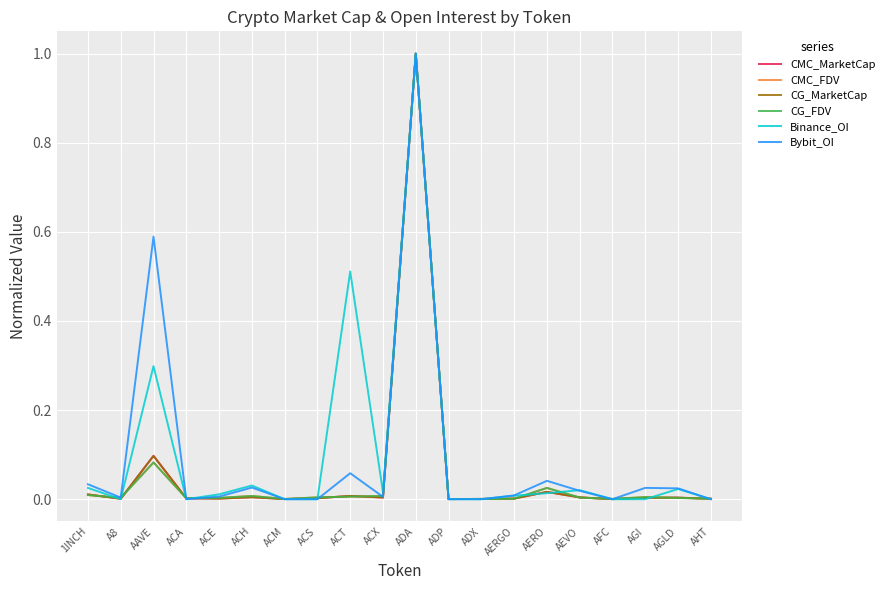

The value of Bybit_OI at ACM is 0.0. True or false?

True